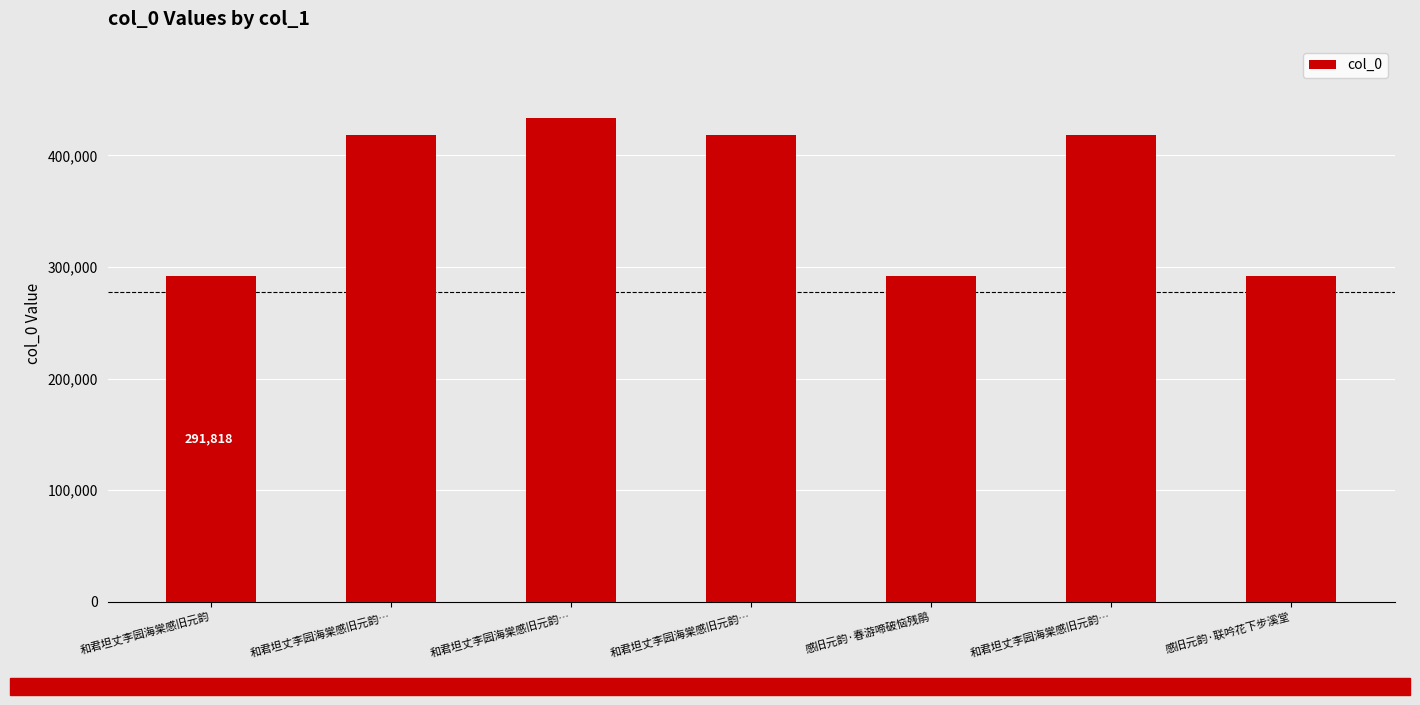

How many series are shown in this chart?

1